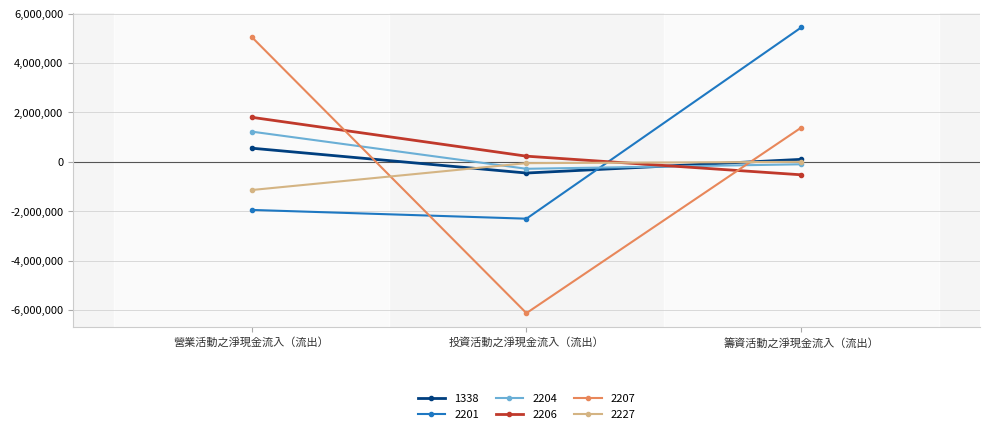

How many values in the 2207 series are below 1389148?

1